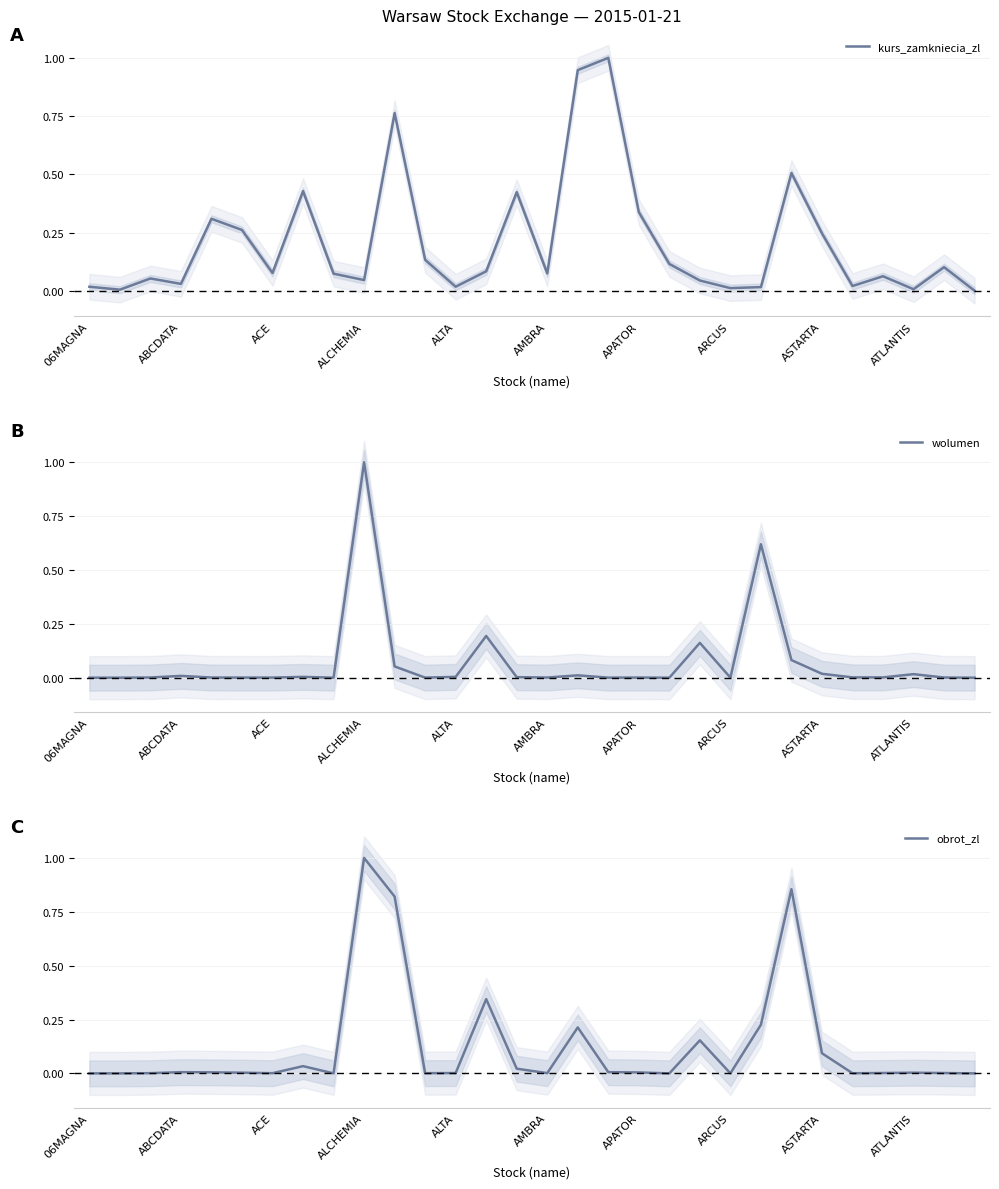

What is the maximum value for kurs_zamkniecia_zl?

1.0